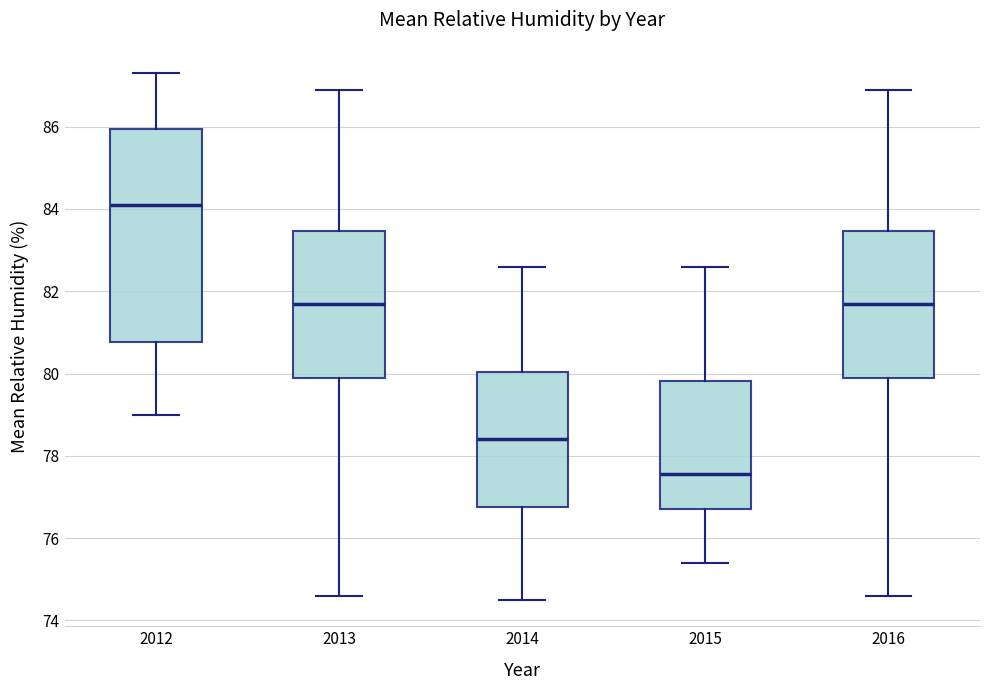

Reading left to right, transcribe this box plot: for each box, give where its median line is, the range the box spans, and where its two whiskers end, as read against the y-axis. The values are not printed on the chart, so give them approximately, as read against the axis.

2012: median 84.2, box 80.8 to 86.0, whiskers 79.0 to 87.4
2013: median 81.8, box 80.0 to 83.4, whiskers 74.6 to 87.0
2014: median 78.4, box 76.8 to 80.0, whiskers 74.6 to 82.6
2015: median 77.6, box 76.8 to 79.8, whiskers 75.4 to 82.6
2016: median 81.8, box 80.0 to 83.4, whiskers 74.6 to 87.0